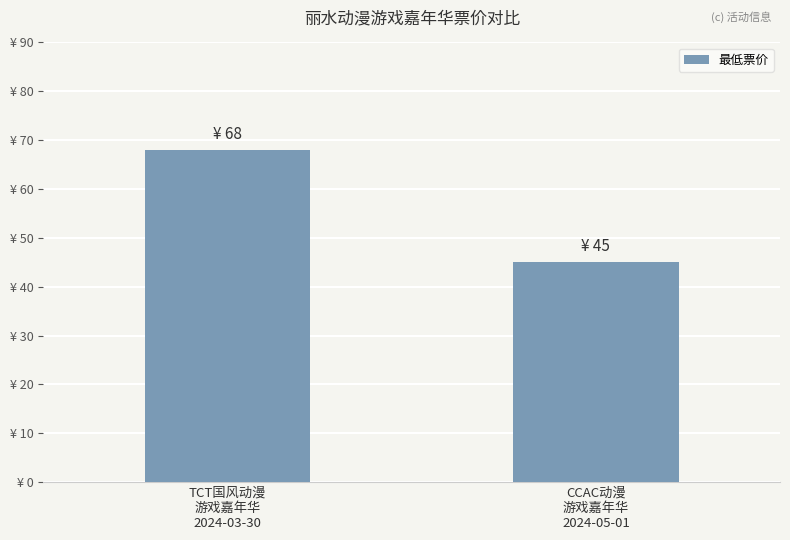

List the labels in order of value, largest first.

TCT国风动漫
游戏嘉年华
2024-03-30, CCAC动漫
游戏嘉年华
2024-05-01